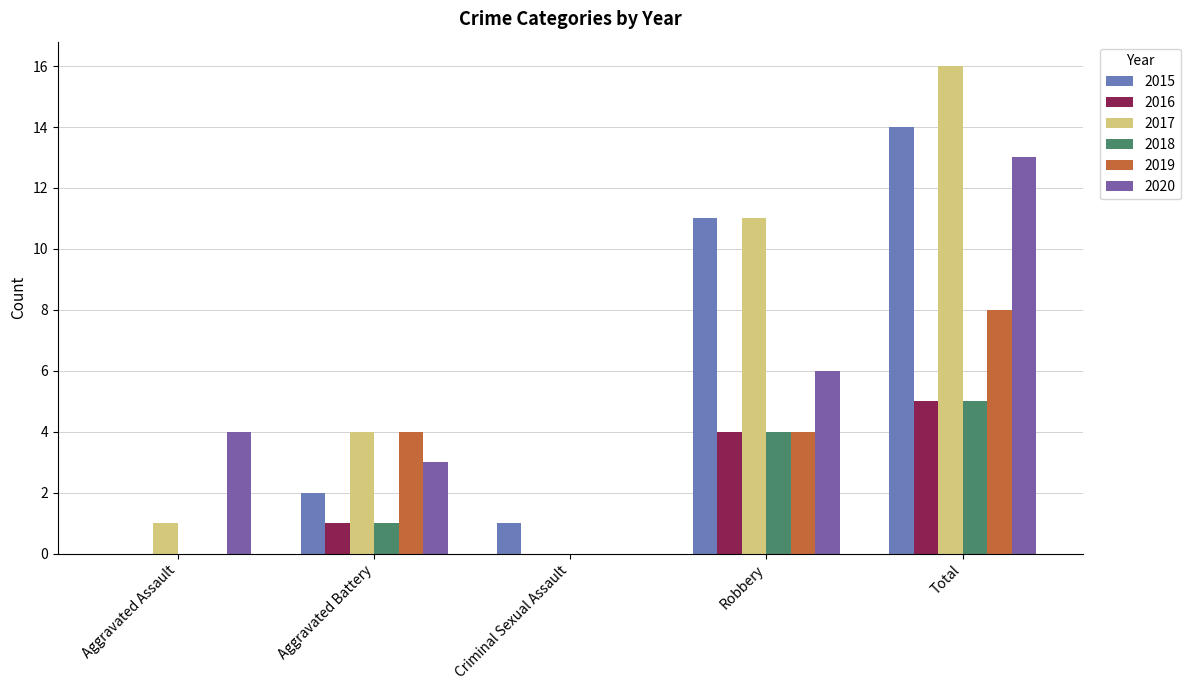

Which has a higher value, Aggravated Battery or Total?

Total